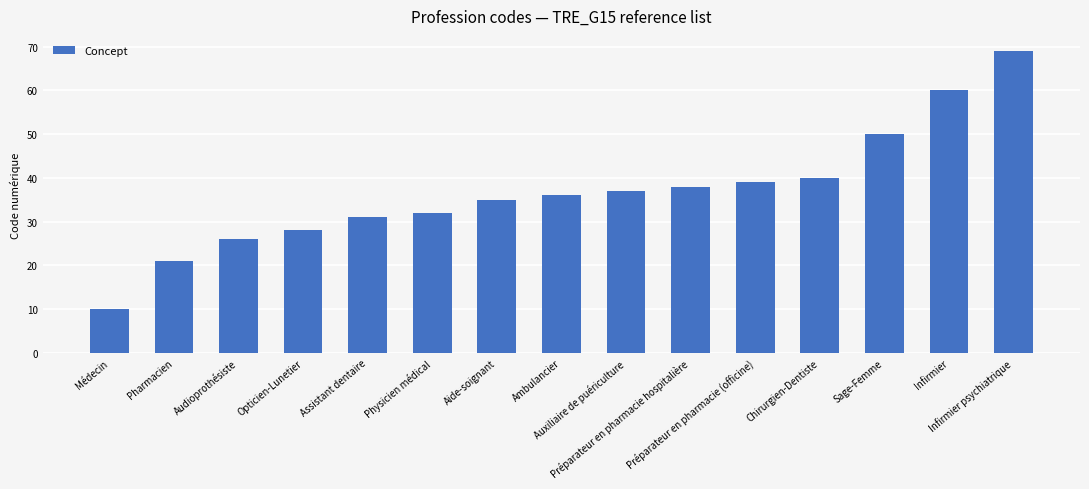

Reading right to left, extract all data points from this chart.

Infirmier psychiatrique=69	Infirmier=60	Sage-Femme=50	Chirurgien-Dentiste=40	Préparateur en pharmacie (officine)=39	Préparateur en pharmacie hospitalière=38	Auxiliaire de puériculture=37	Ambulancier=36	Aide-soignant=35	Physicien médical=32	Assistant dentaire=31	Opticien-Lunetier=28	Audioprothésiste=26	Pharmacien=21	Médecin=10